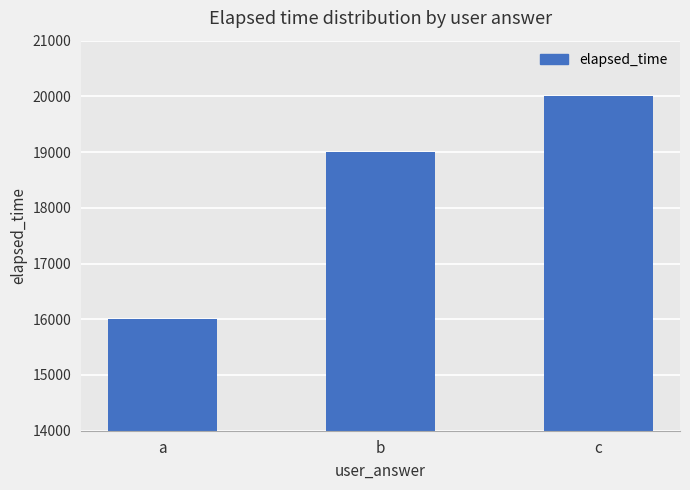

Are the bars grouped side by side (vs. stacked)?

No